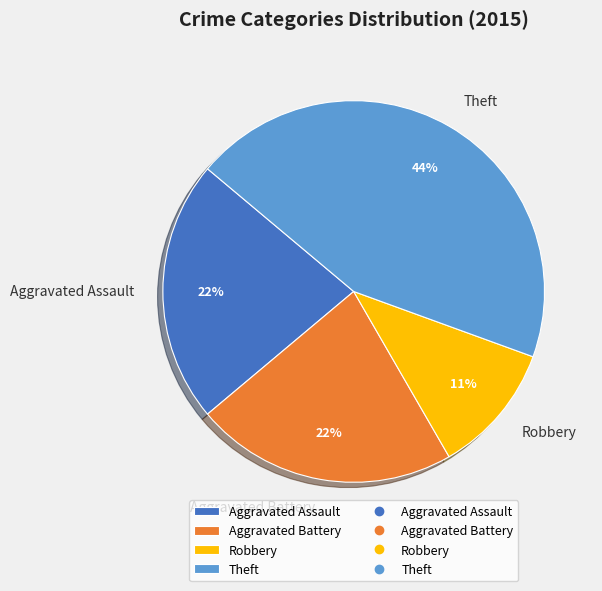

To the nearest percent, what is the combined percentage of Aggravated Battery and Robbery?

33%